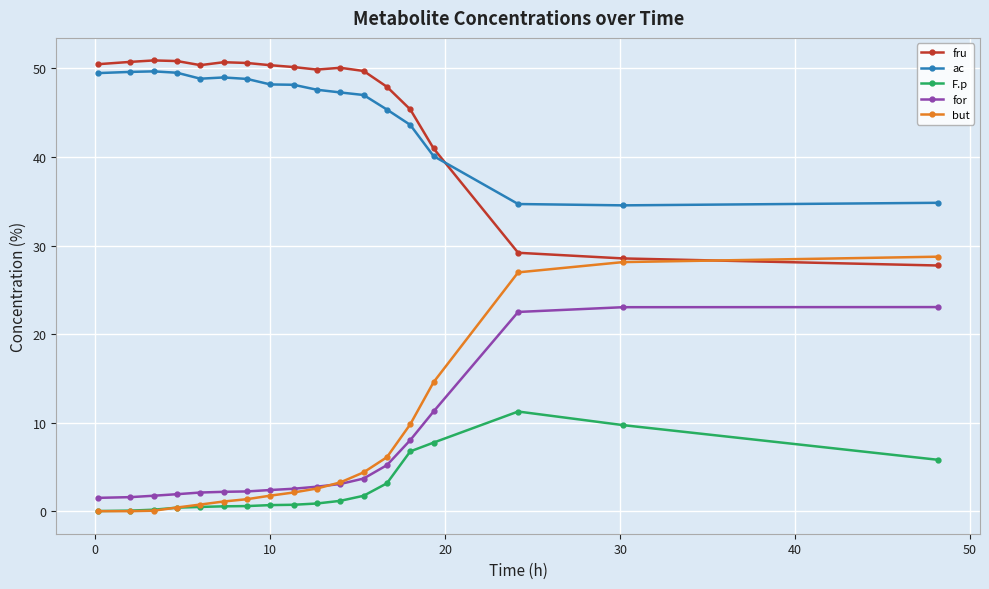

What is the maximum value for fru?

50.9